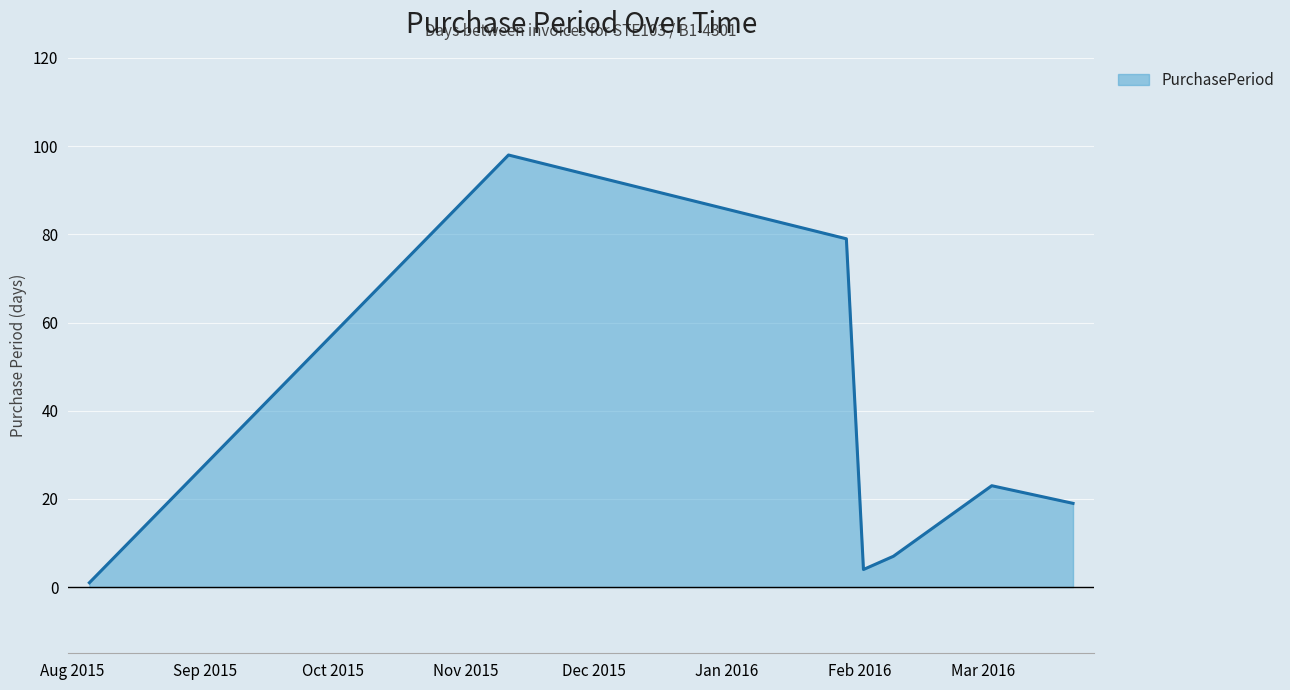

What is the difference between the second highest and second lowest values?

75